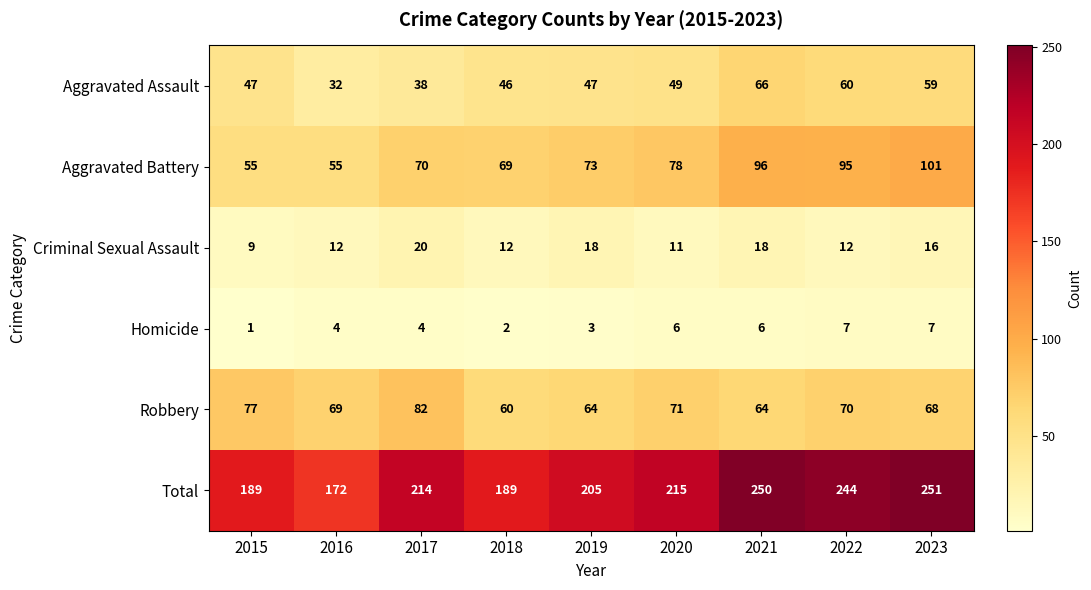

What is the total value across all series at 2016?

344